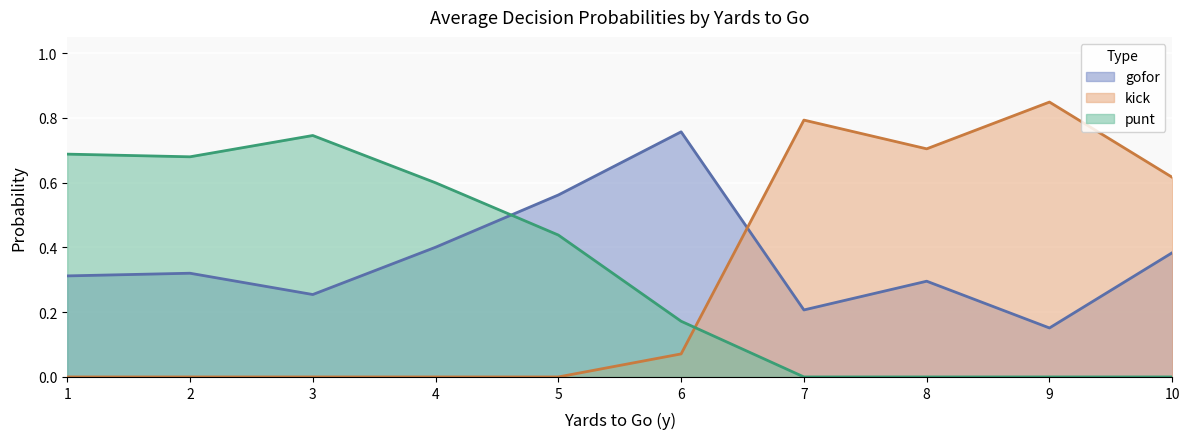

At 6, list the series in order from largest to smallest.

gofor, punt, kick